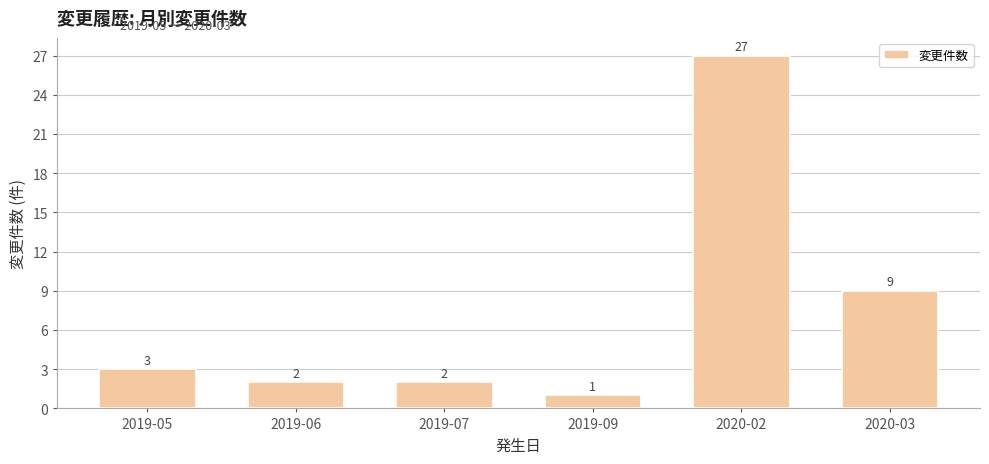

What is the approximate value at 2019-06?

2